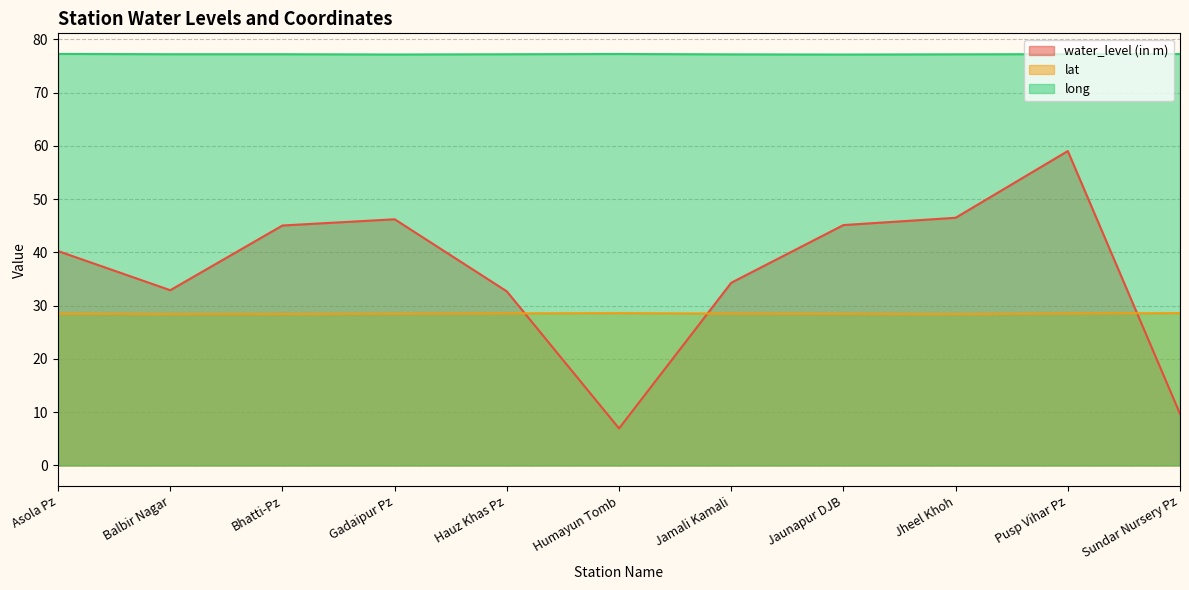

List the labels in order of water_level (in m) value, largest first.

Pusp Vihar Pz, Jheel Khoh, Gadaipur Pz, Jaunapur DJB, Bhatti-Pz, Asola Pz, Jamali Kamali, Balbir Nagar, Hauz Khas Pz, Sundar Nursery Pz, Humayun Tomb